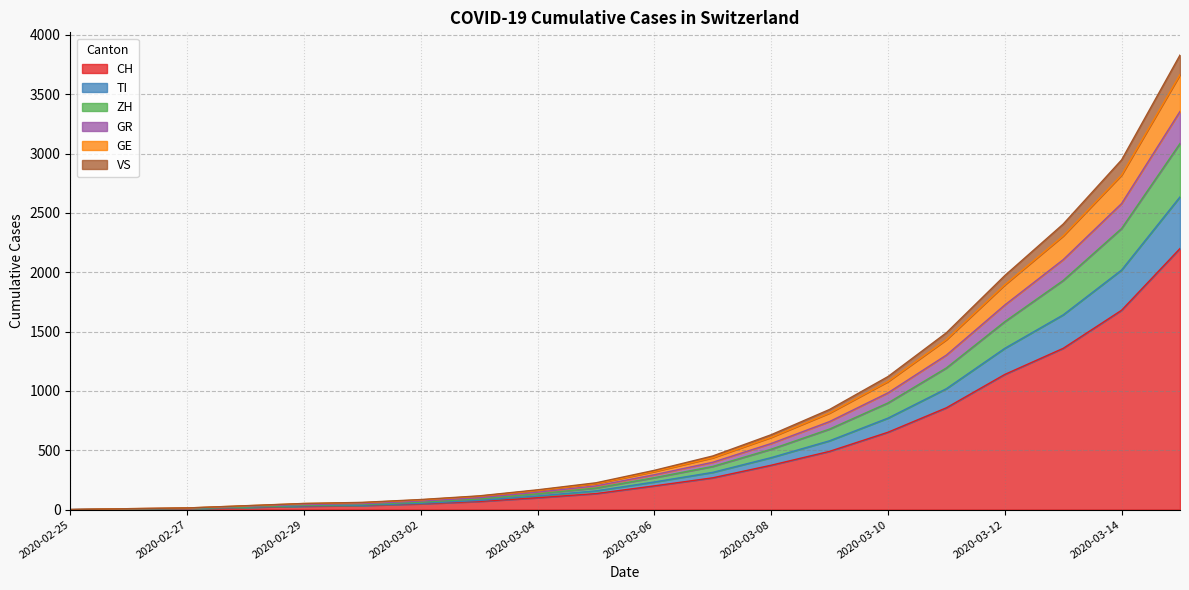

What is the maximum value for CH?

2200